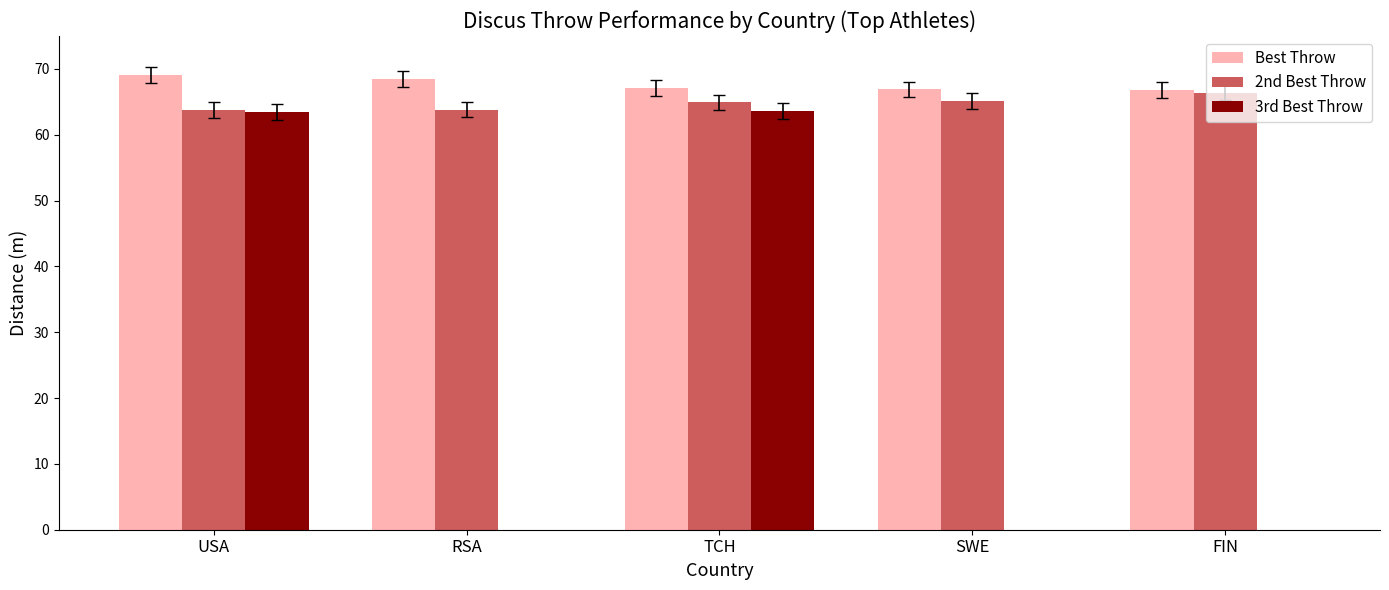

The value of 3rd Best Throw at TCH is 63.6. True or false?

True